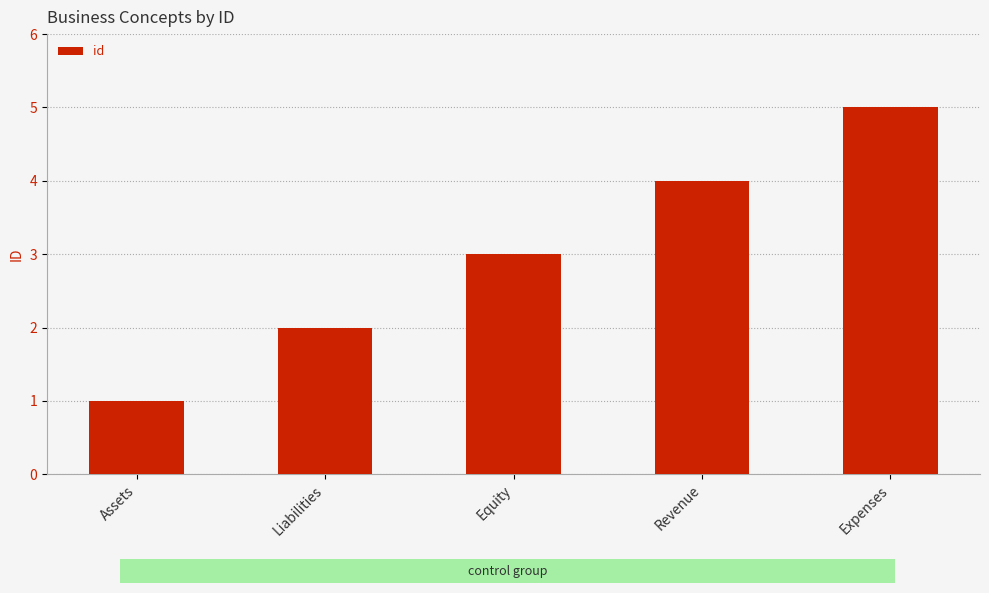

Count the values in the range 2 to 4.

3